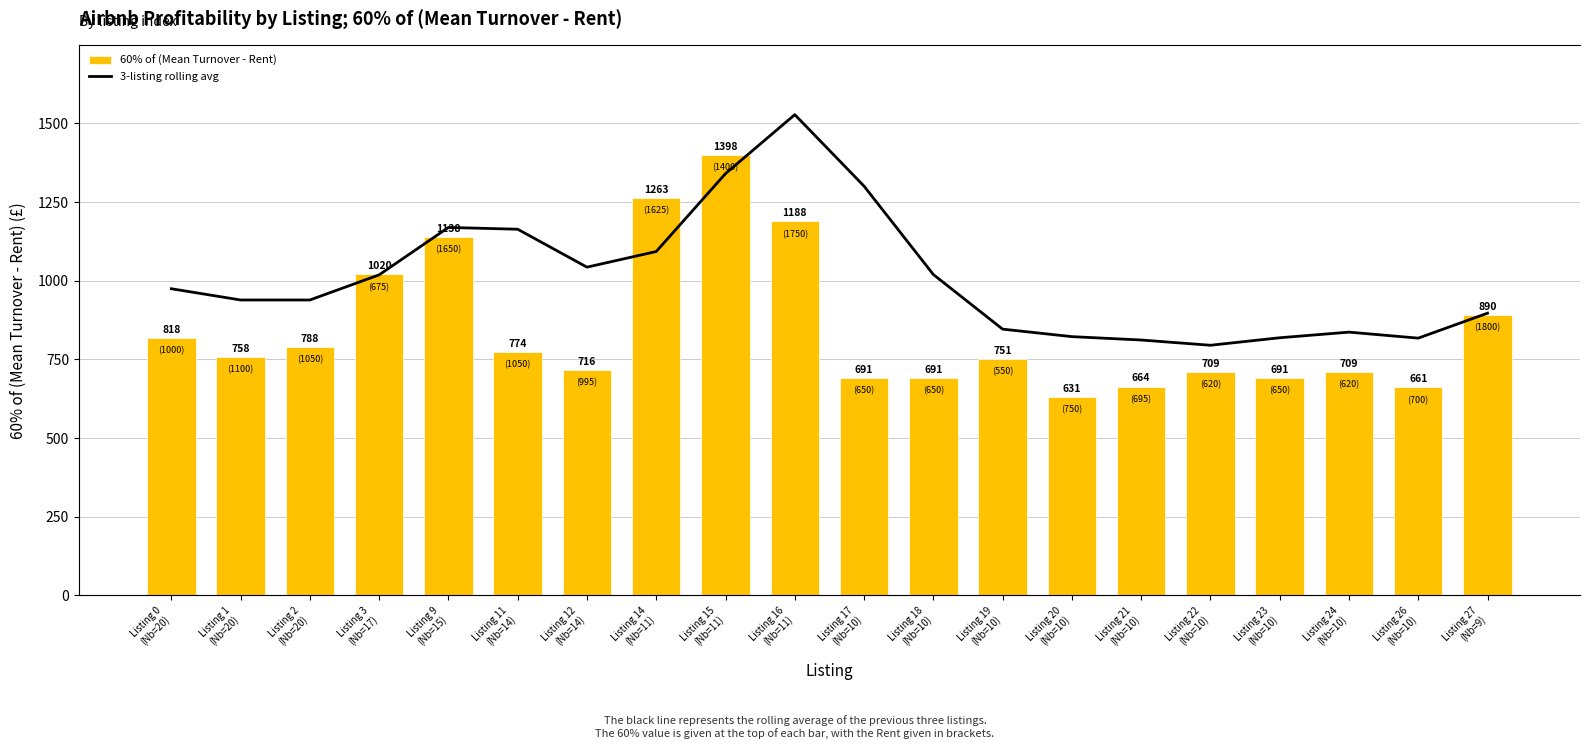

What is the spread (max minus min) of values at Listing 17
(Nb=10)?

401.6